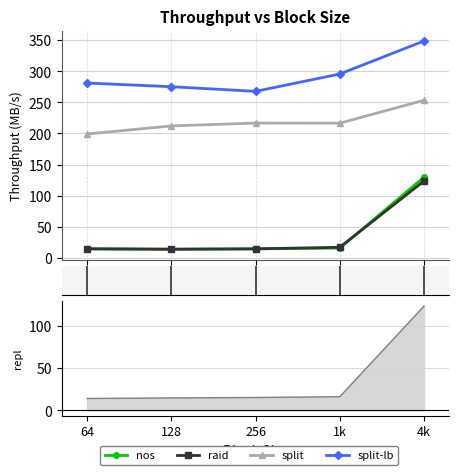

Which category has the lowest value in the split series?

64